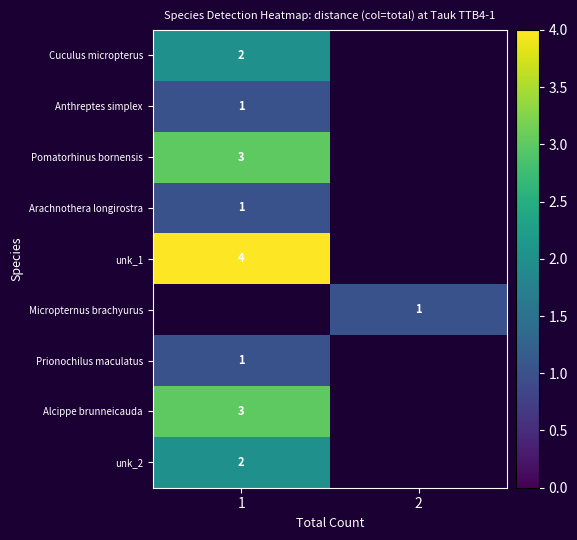

How many distinct data groups are displayed?

9